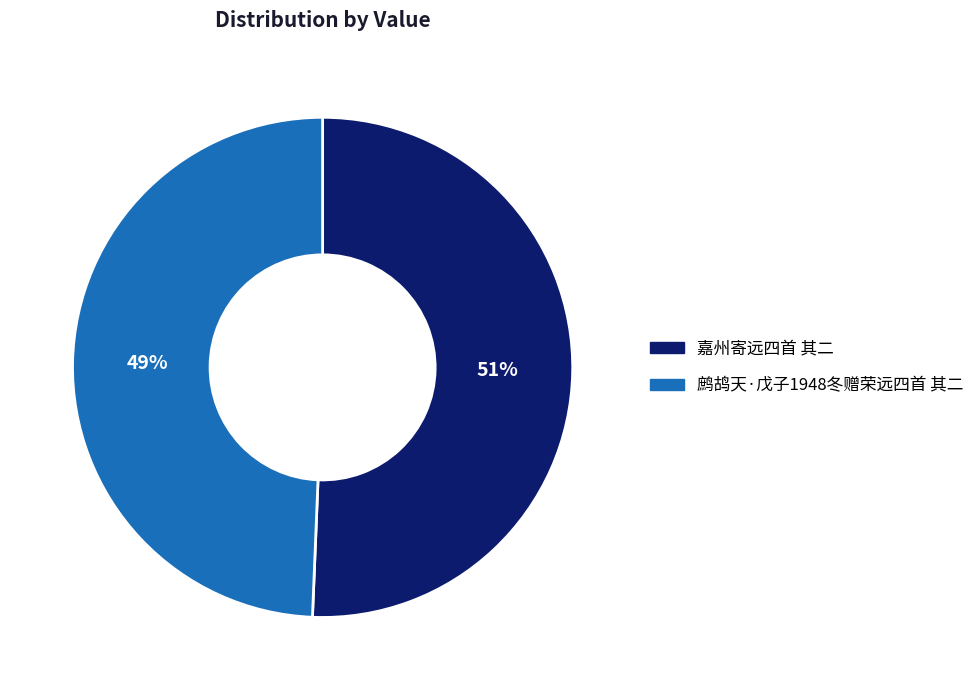

What percentage is the 鹧鸪天·戊子1948冬赠荣远四首 其二 slice, to the nearest percent?

49%